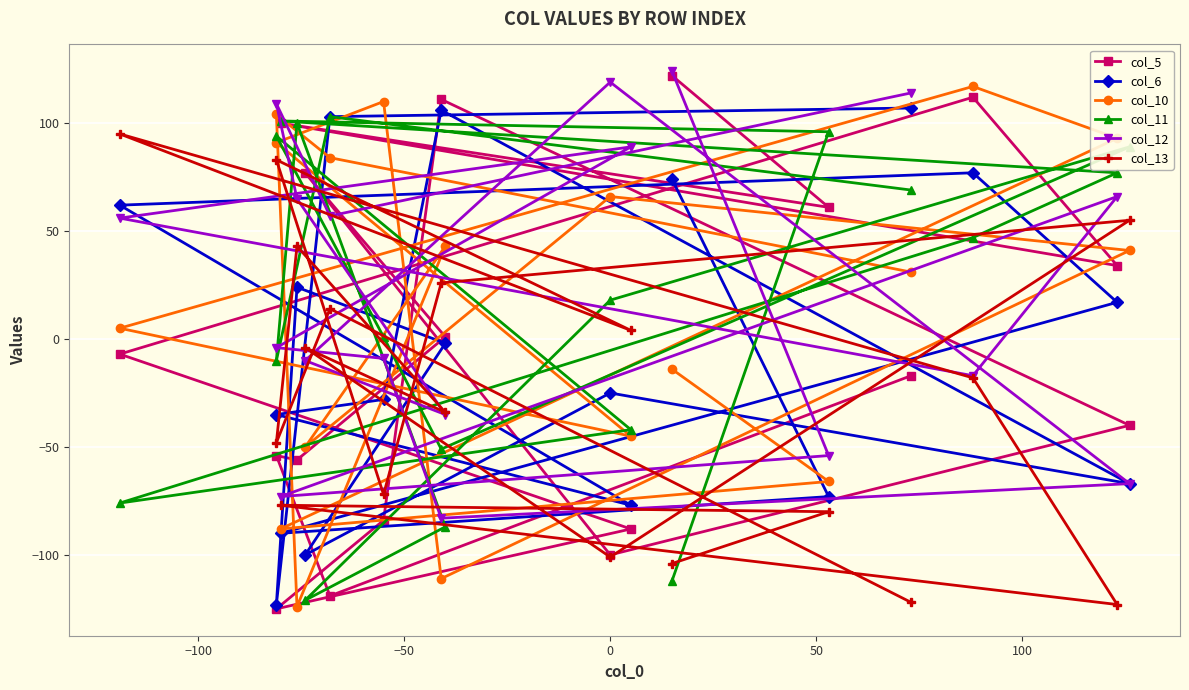

The col_5 series shows -139 at 11. True or false?

False